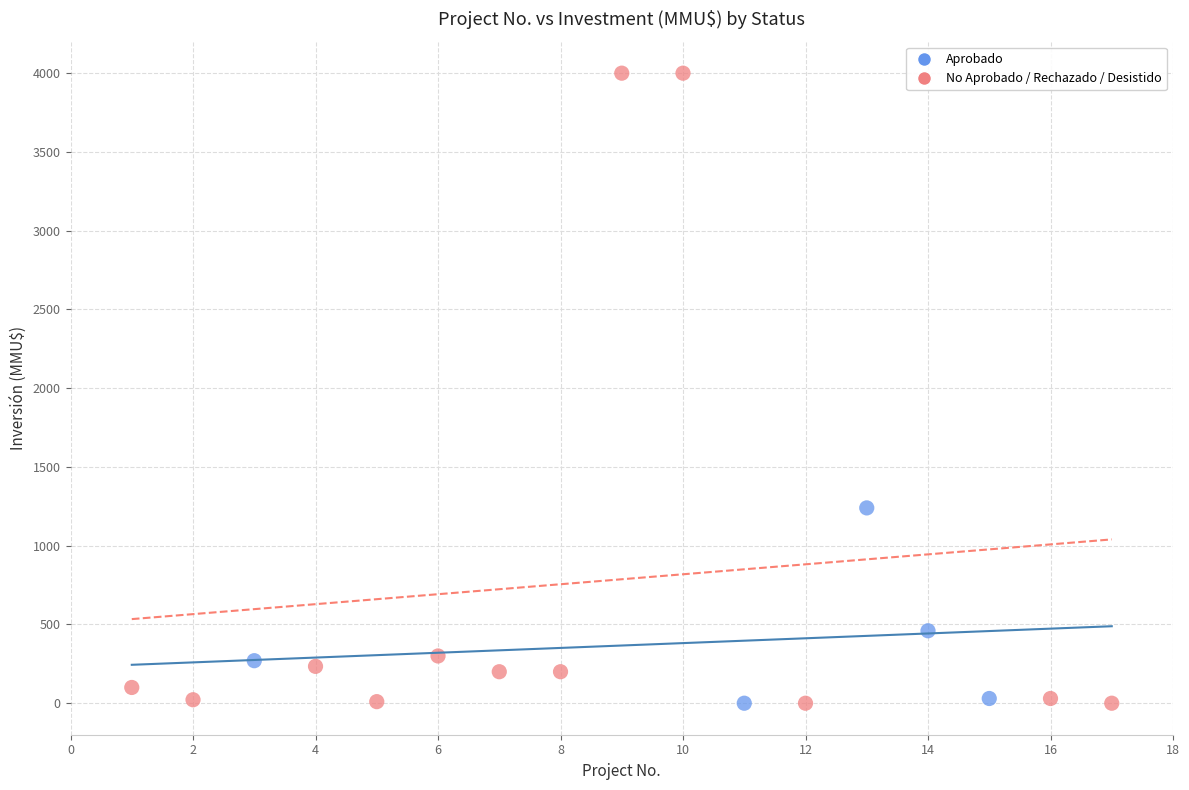

Which series has the largest Y range (max minus min)?

No Aprobado / Rechazado / Desistido